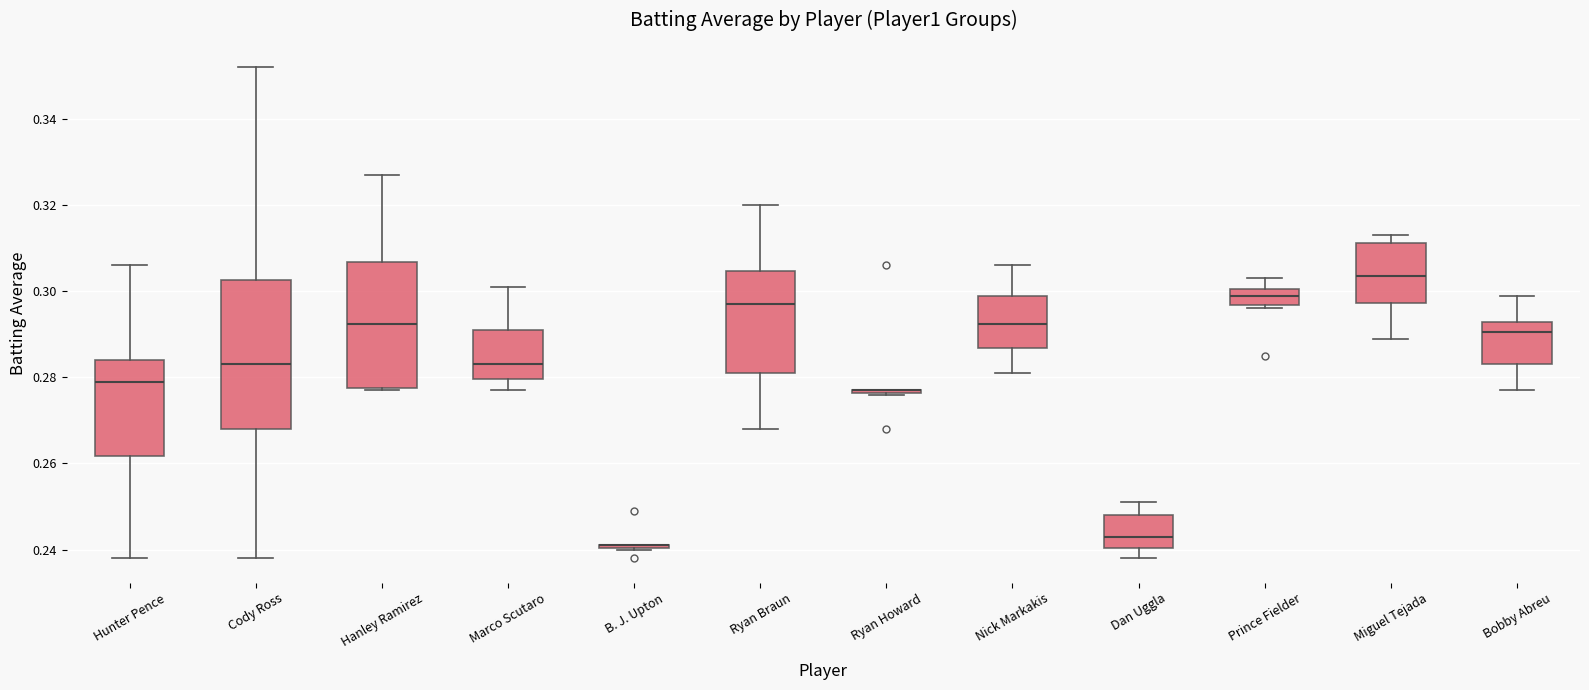

Reading left to right, read every box against the y-axis: the position of its median line, the range the box covers, and the ends of its whiskers. The values are not printed on the chart, so give them approximately, as read against the axis.

Hunter Pence: median 0.280, box 0.262 to 0.284, whiskers 0.238 to 0.306
Cody Ross: median 0.284, box 0.268 to 0.302, whiskers 0.238 to 0.352
Hanley Ramirez: median 0.292, box 0.278 to 0.306, whiskers 0.278 to 0.328
Marco Scutaro: median 0.284, box 0.280 to 0.292, whiskers 0.278 to 0.302
B. J. Upton: box collapsed to a line at 0.242, whiskers 0.240 to 0.242
Ryan Braun: median 0.298, box 0.282 to 0.304, whiskers 0.268 to 0.320
Ryan Howard: box collapsed to a line at 0.278, whiskers 0.276 to 0.278
Nick Markakis: median 0.292, box 0.286 to 0.300, whiskers 0.282 to 0.306
Dan Uggla: median 0.244, box 0.240 to 0.248, whiskers 0.238 to 0.252
Prince Fielder: median 0.300 (inside the box), box 0.296 to 0.300, whiskers 0.296 (just below the box's lower edge) to 0.304
Miguel Tejada: median 0.304, box 0.298 to 0.312, whiskers 0.290 to 0.314
Bobby Abreu: median 0.290, box 0.284 to 0.292, whiskers 0.278 to 0.300